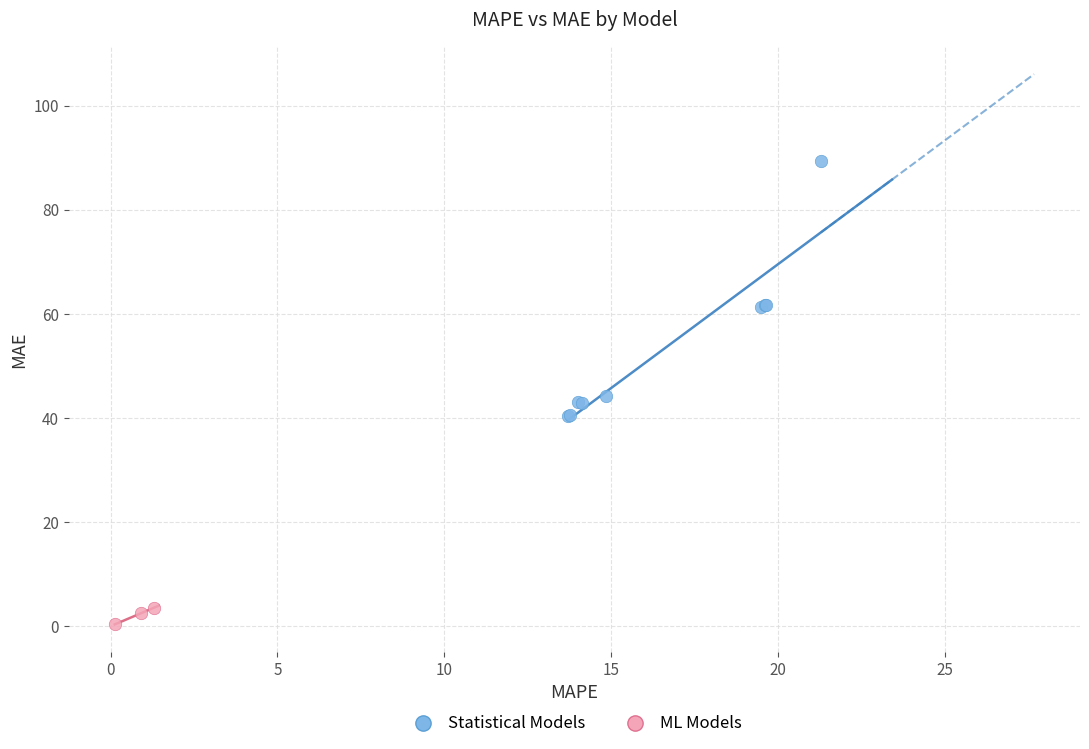

Which series contains the highest Y value?

Statistical Models